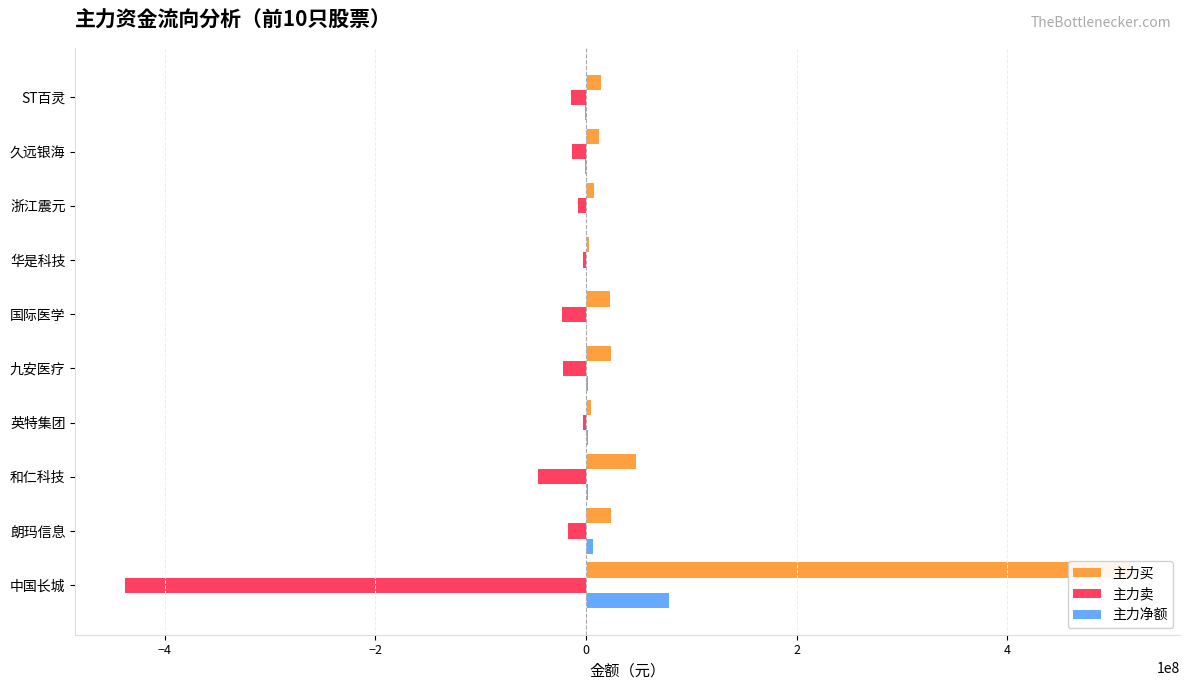

Reading left to right, transcribe all the data shown in this chart.

主力买: 516554455	23696096	47827727	4938825	23792513	22714748	3133595	7192617	12152405	13769235
主力卖: -437508561	-17023981	-45751571	-2969271	-22013419	-22500543	-3147730	-7497622	-12895147	-14602646
主力净额: 79045894	6672115	2076156	1969554	1779094	214205	-14135	-305005	-742742	-833411